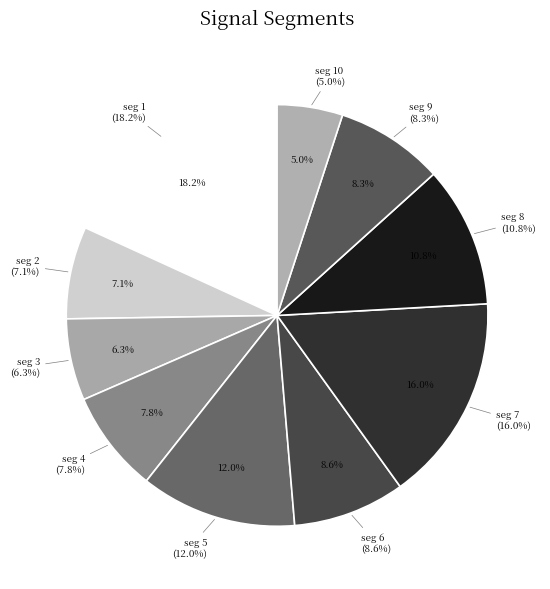

Count the number of slices in the pie.

10